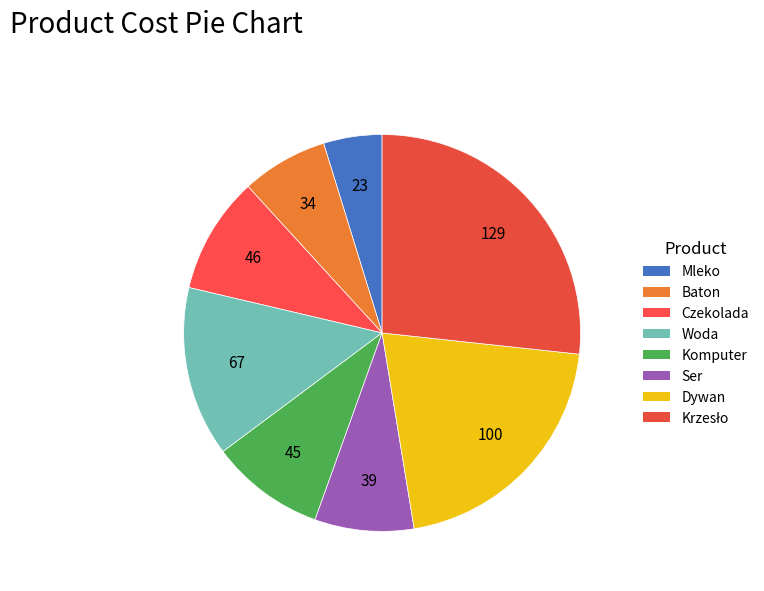

How many slices are in this pie chart?

8